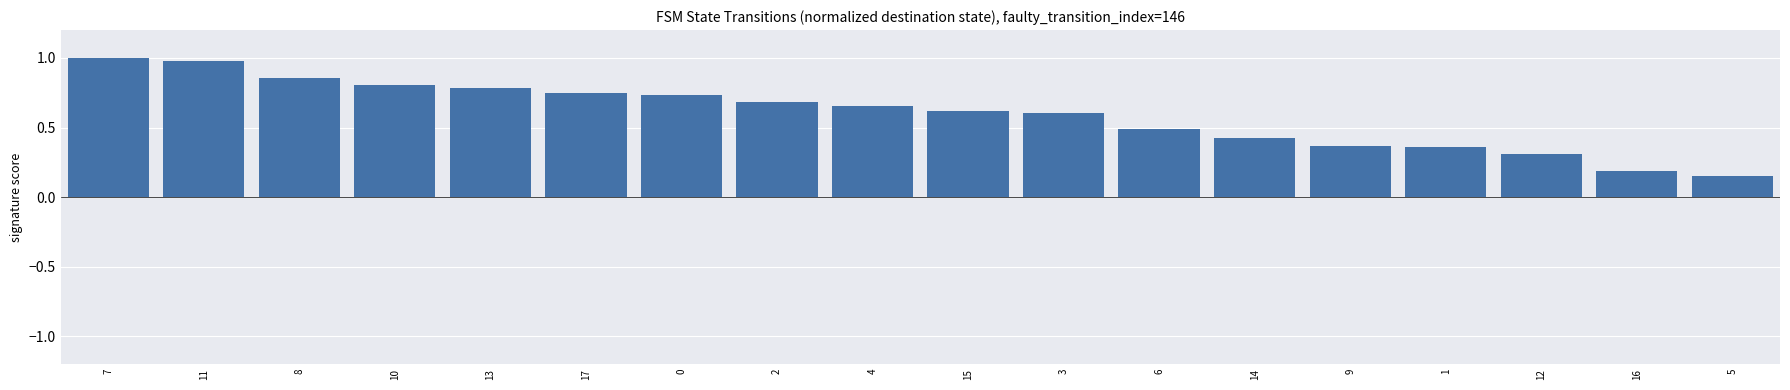

What position from the right is 4?

10